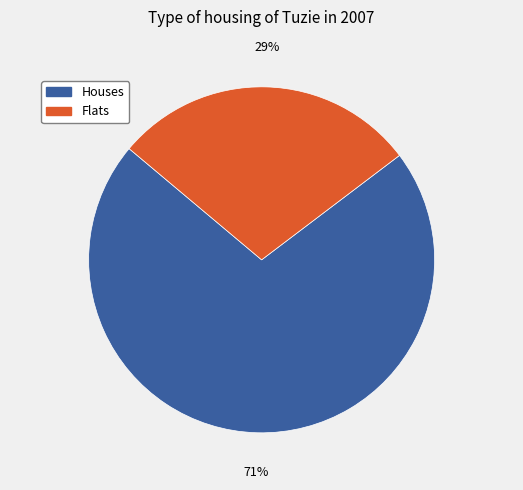

Is it true that Flats is 16% of the pie?

False